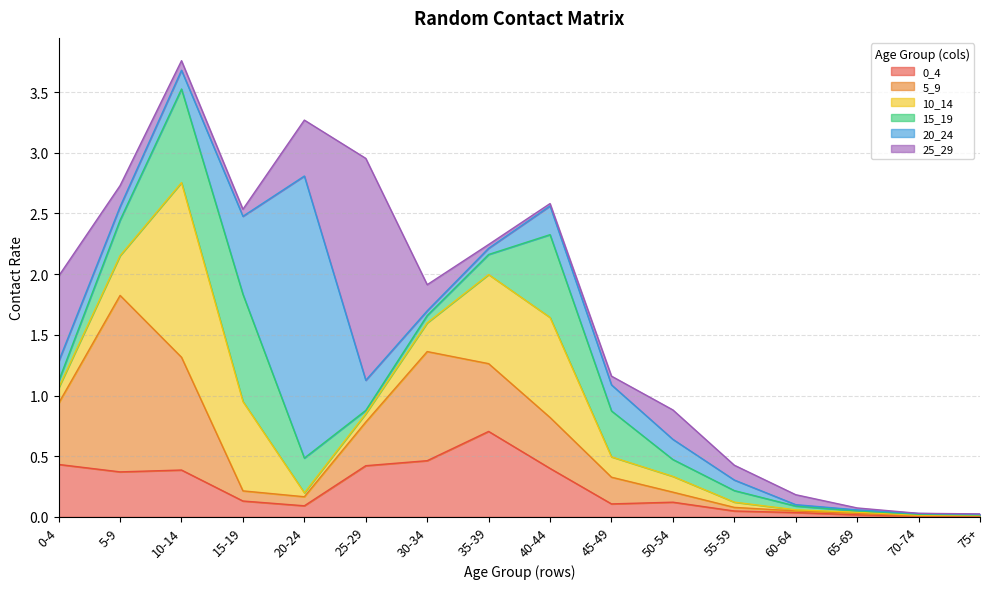

How many series are shown in this chart?

6